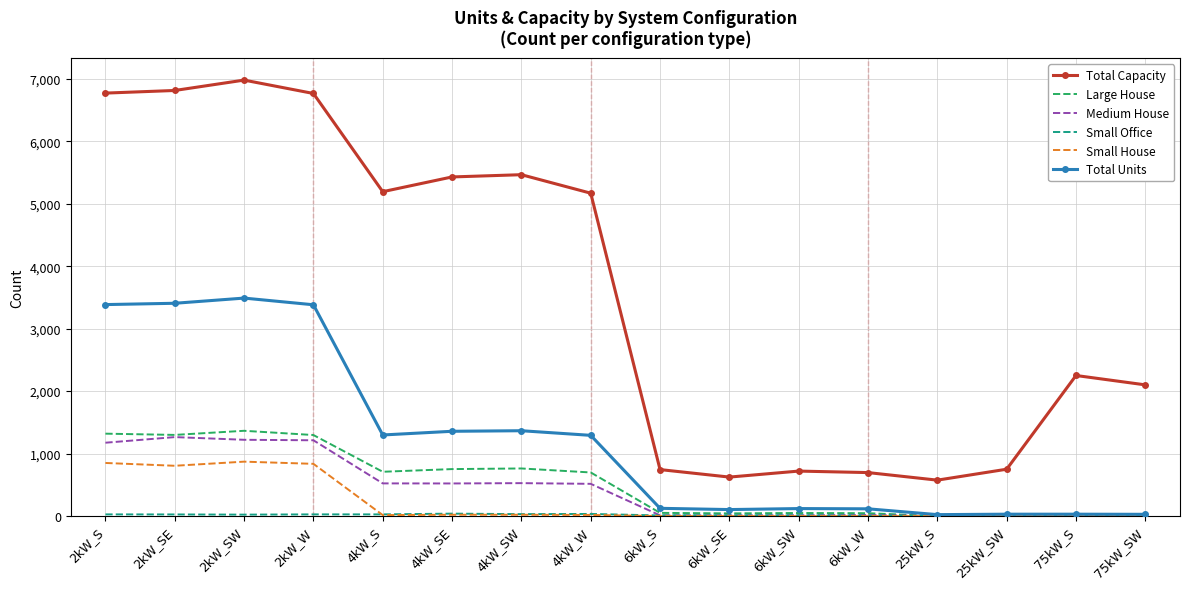

What is the greatest value displayed?

6978